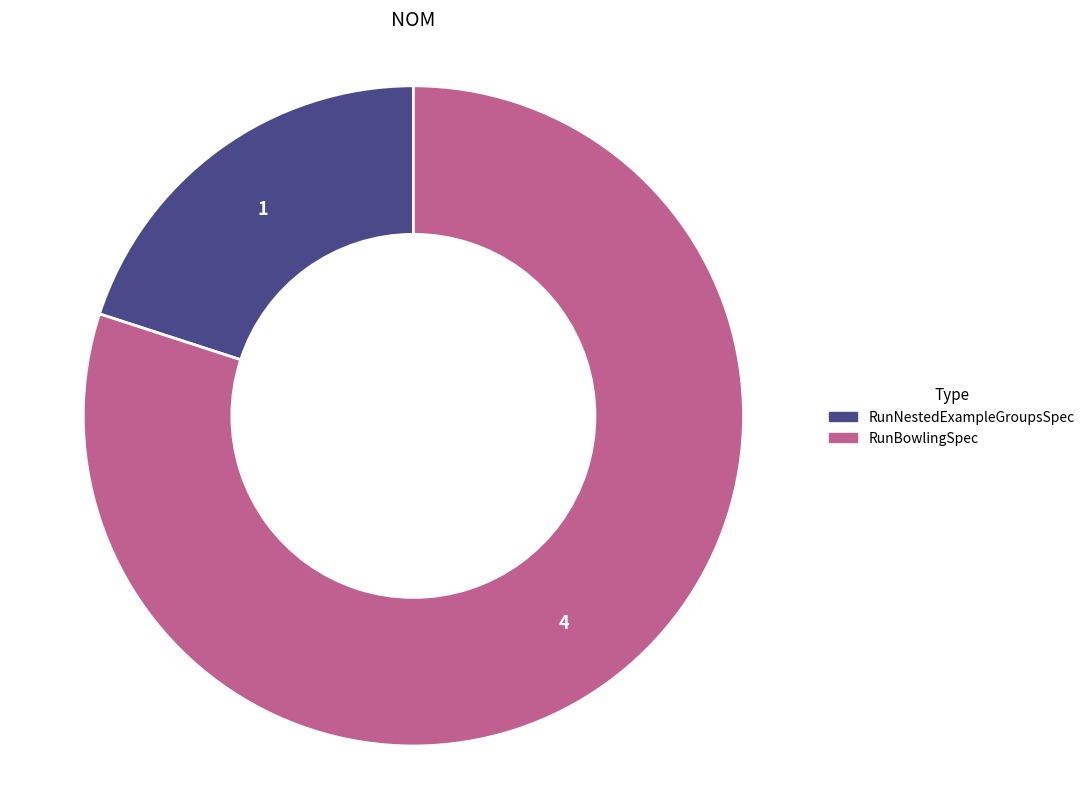

True or false: RunBowlingSpec accounts for 69% of the total.

False